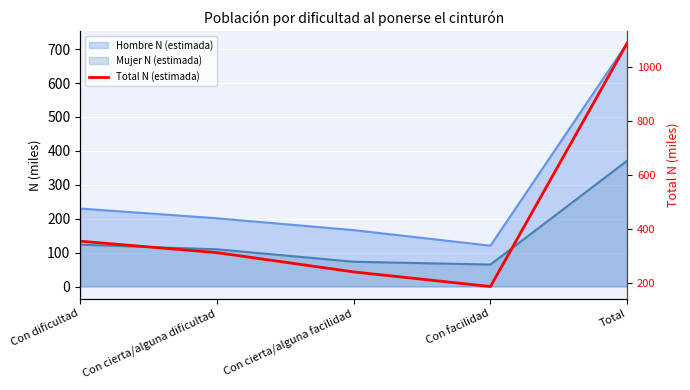

How many values exceed 311?

3